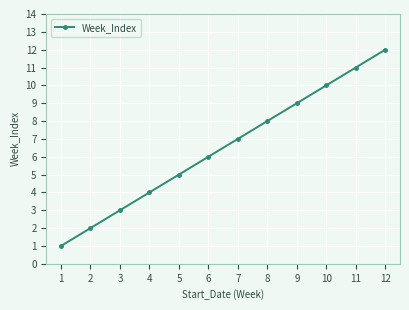

True or false: the data shows 2 at 6.

False